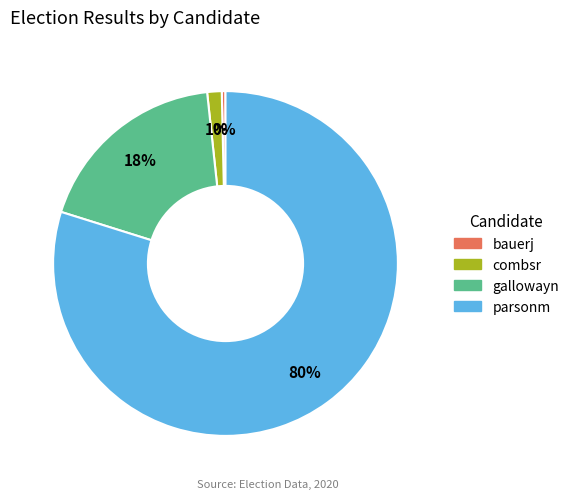

To the nearest percent, what percentage of the pie is gallowayn?

18%